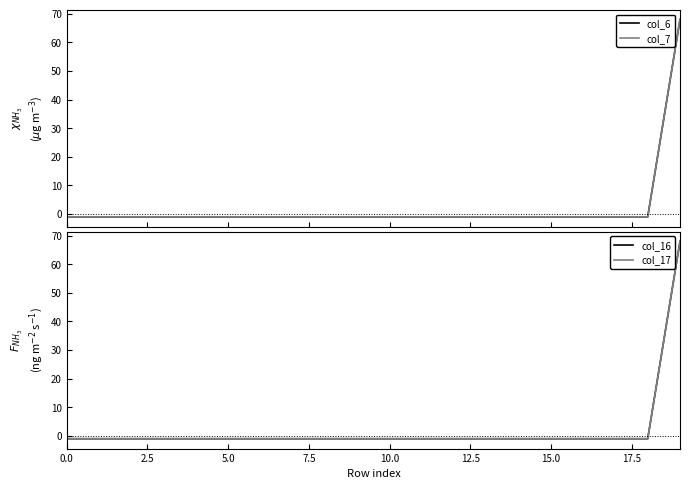

True or false: col_7 has a value of -1 at 2.5.

False